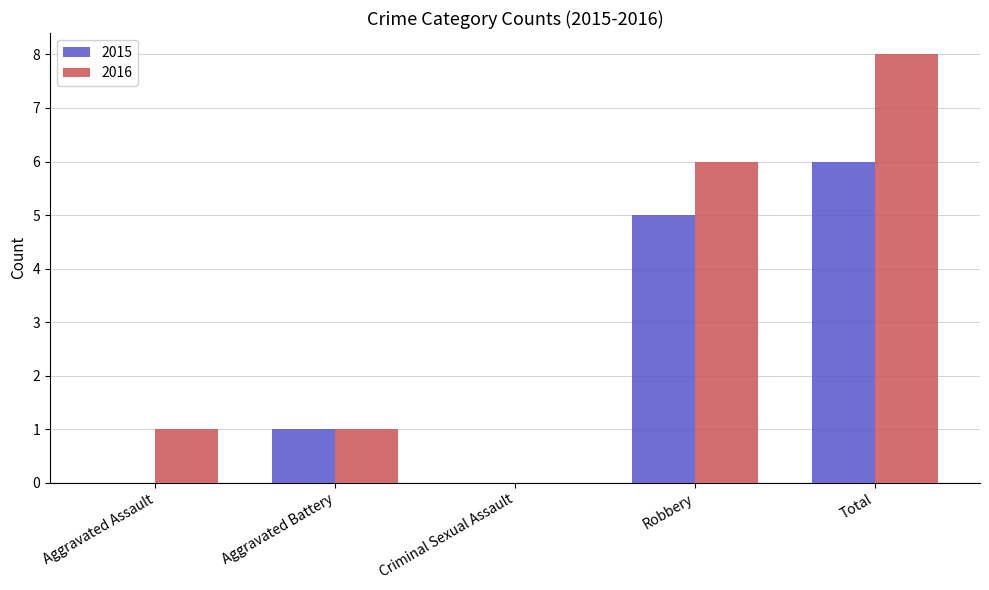

True or false: 2016 has a value of 6 at Robbery.

True